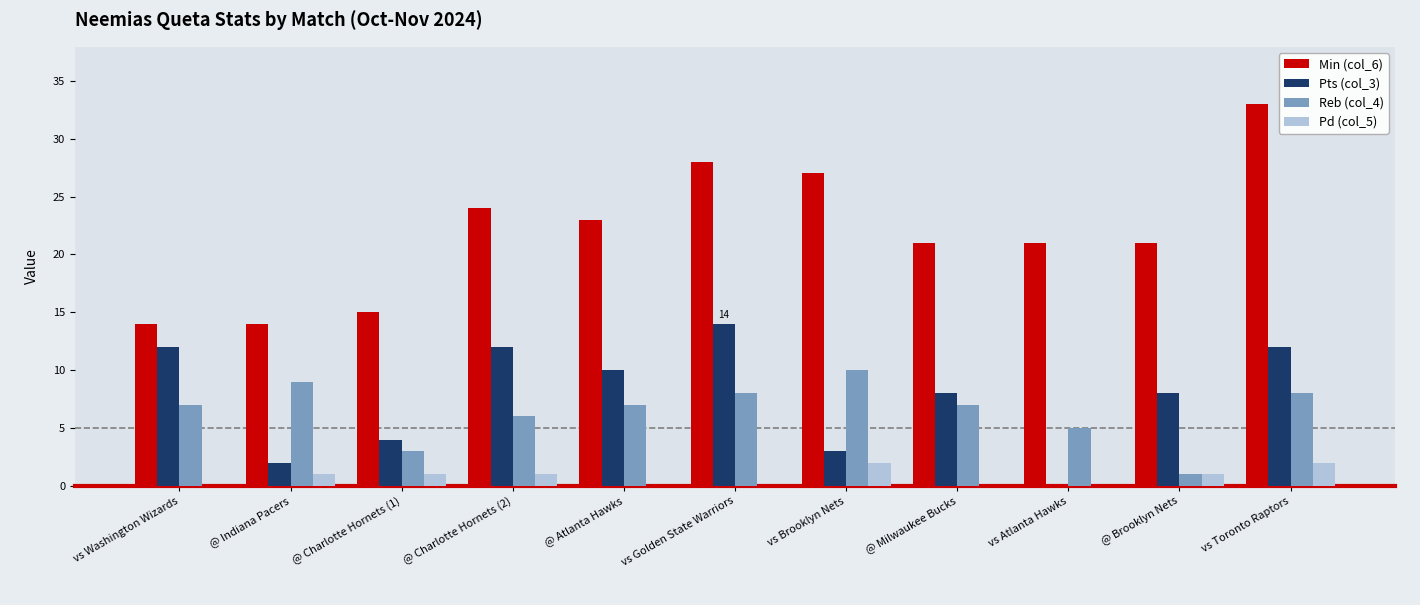

Are the bars horizontal?

No